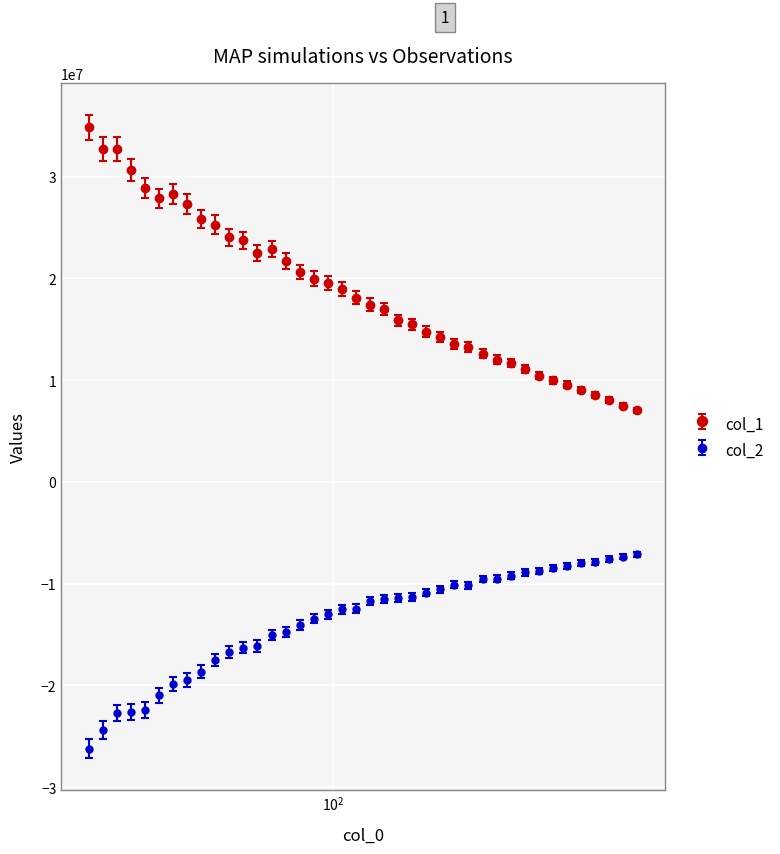

What is the difference between the maximum and minimum values in the col_1 series?

27795334.5